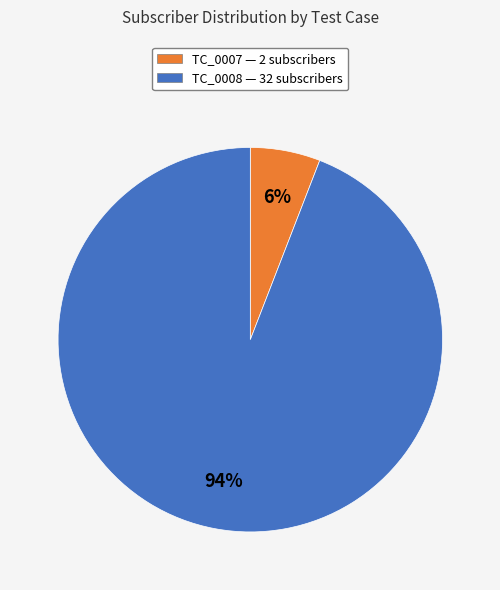

Count the number of slices in the pie.

2